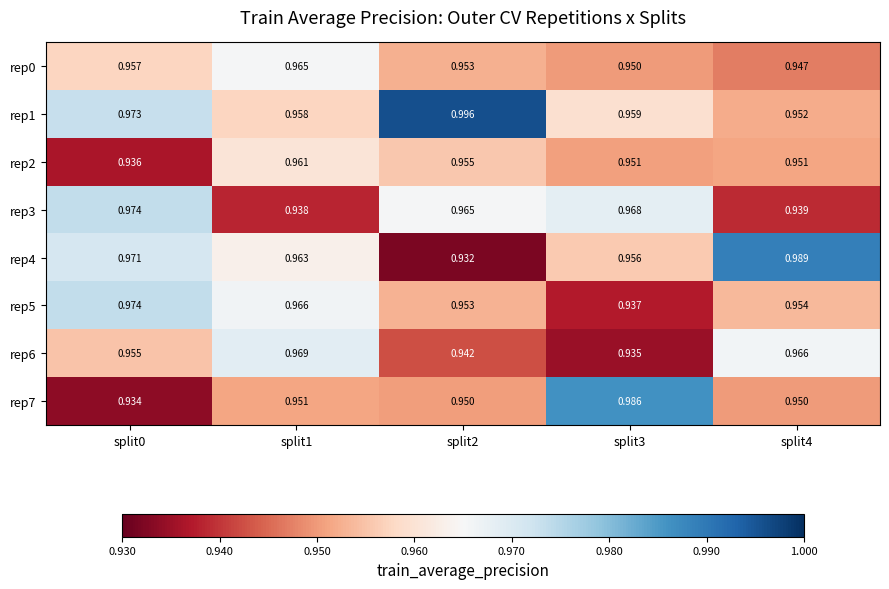

Which label corresponds to the smallest value in the chart?

split2